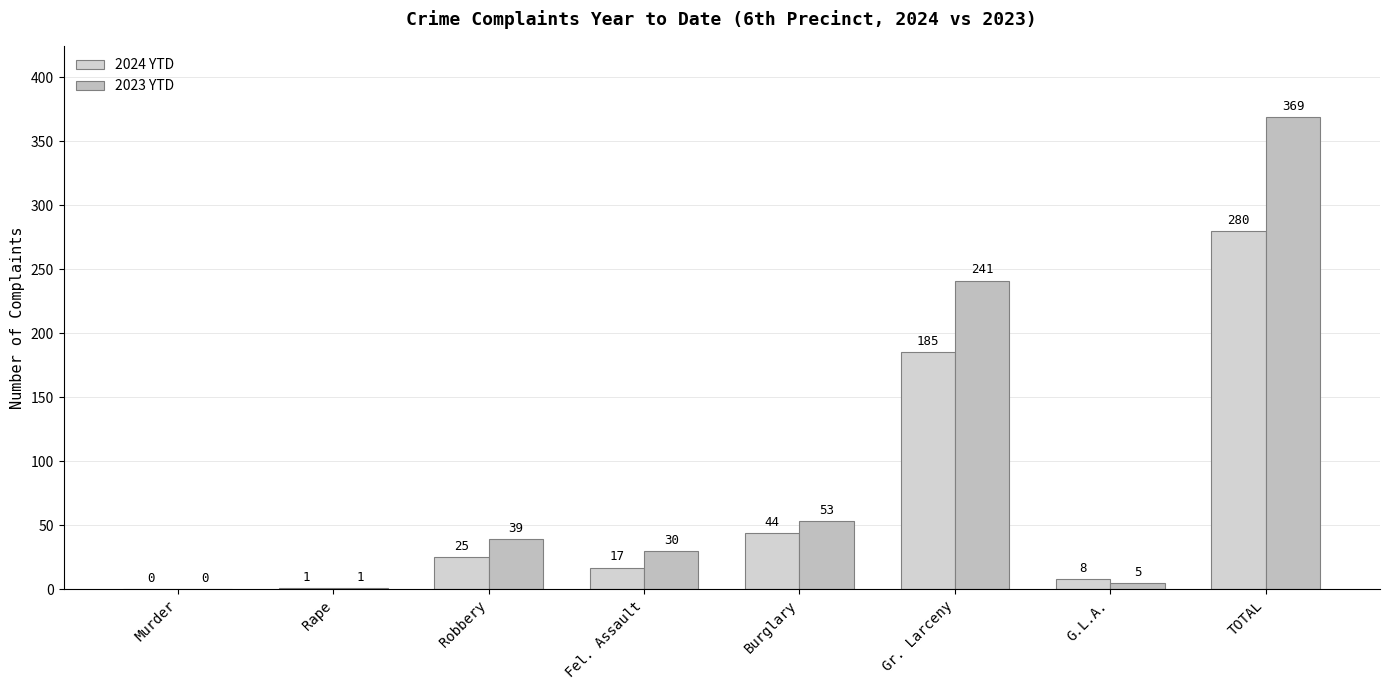

What is the label of the 6th bar from the left?

Gr. Larceny